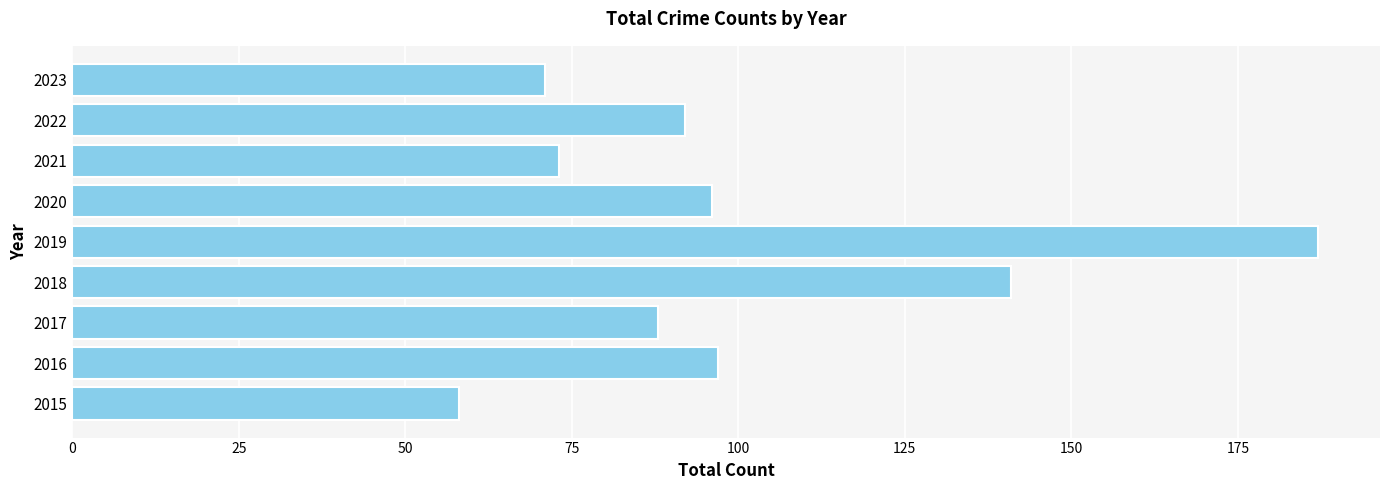

What is the difference between the second highest and minimum values?

83